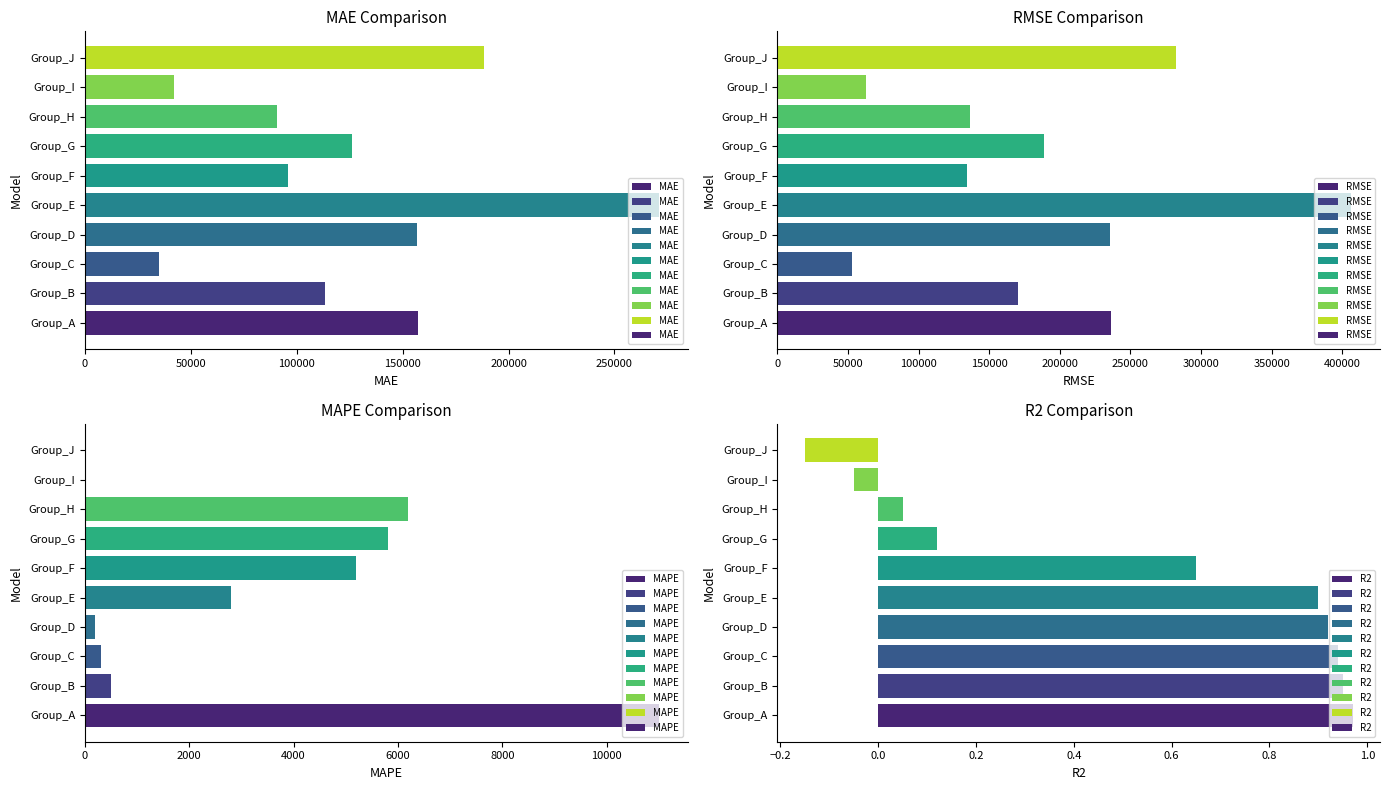

The value of MAE at Group_B is 113525.0. True or false?

True